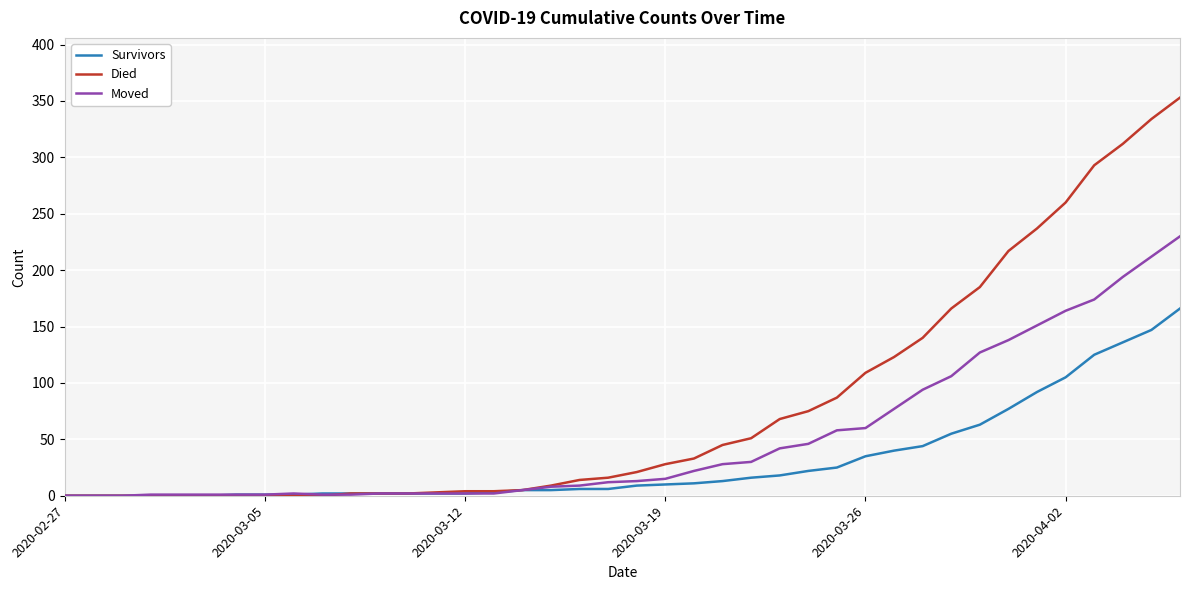

Is this an area chart (filled region under the line)?

No